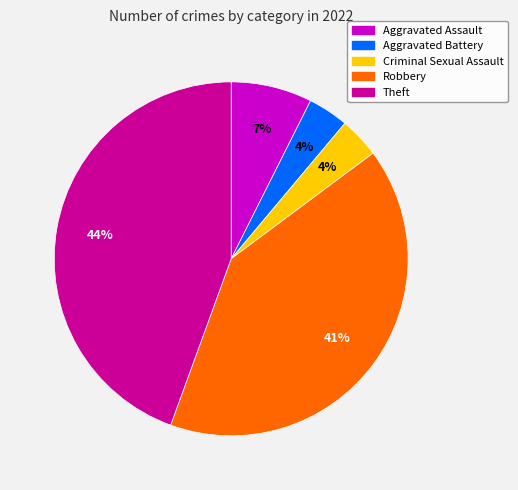

Which category has the biggest portion of the pie?

Theft